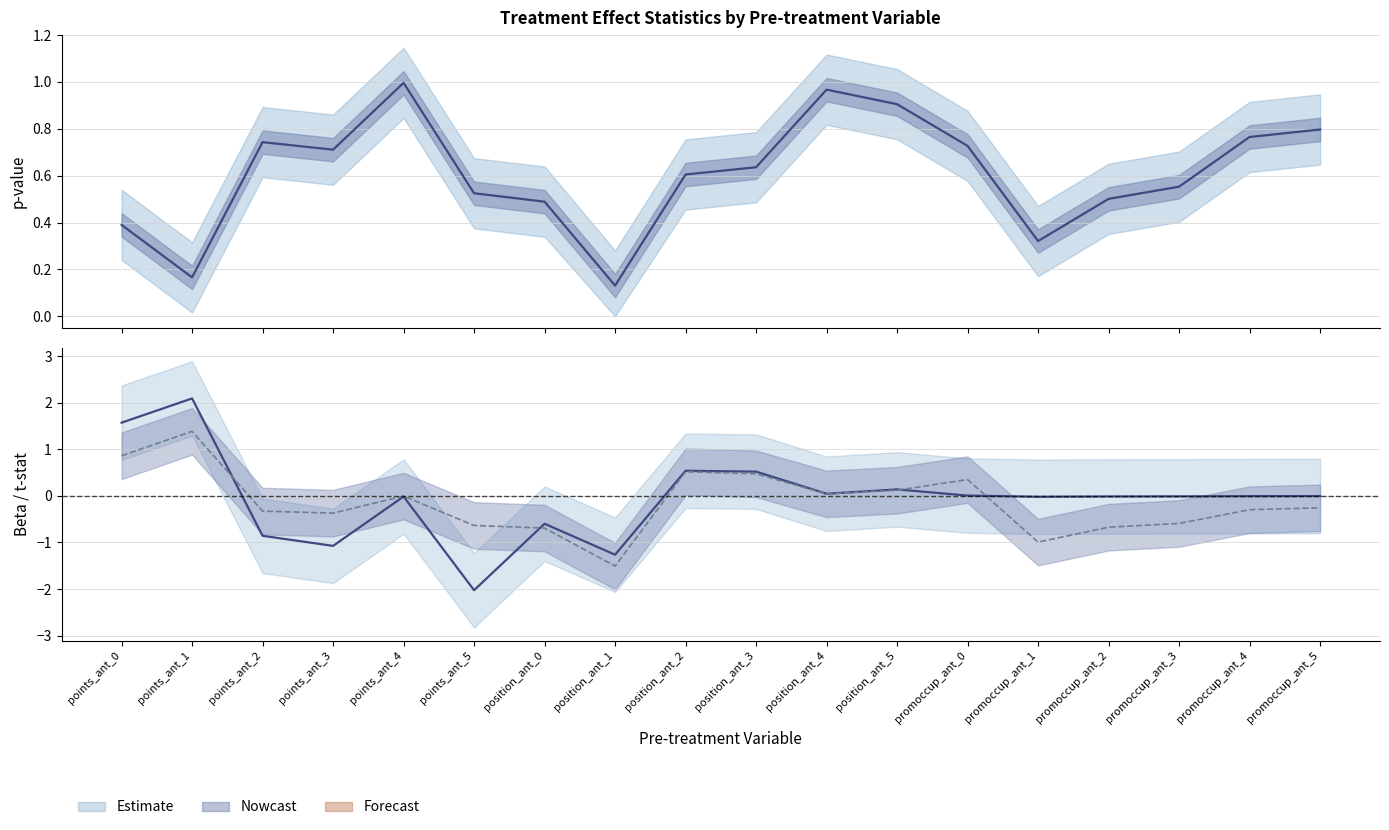

Which has a higher value, position_ant_5 or promoccup_ant_3?

position_ant_5